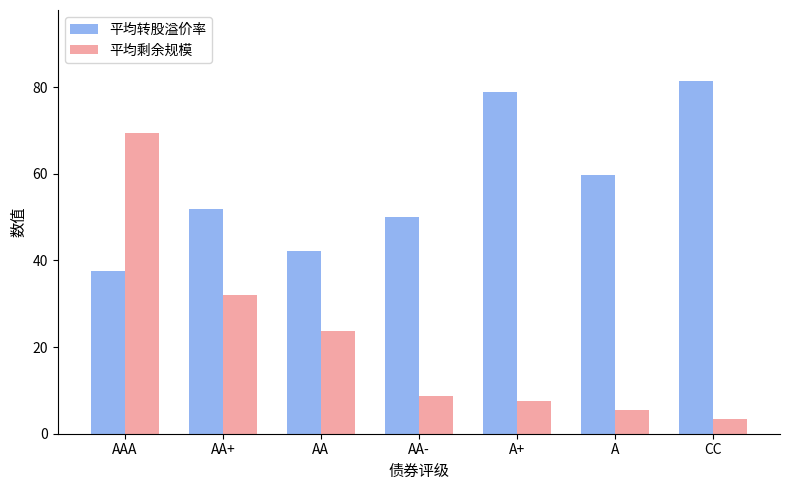

True or false: 平均转股溢价率 has a value of 100.8 at A.

False